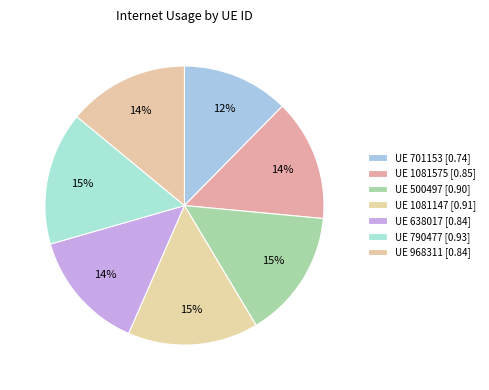

How many segments does this pie chart have?

7